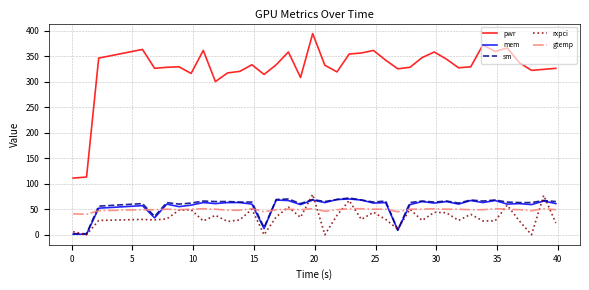

What is the highest value of the gtemp series?

51